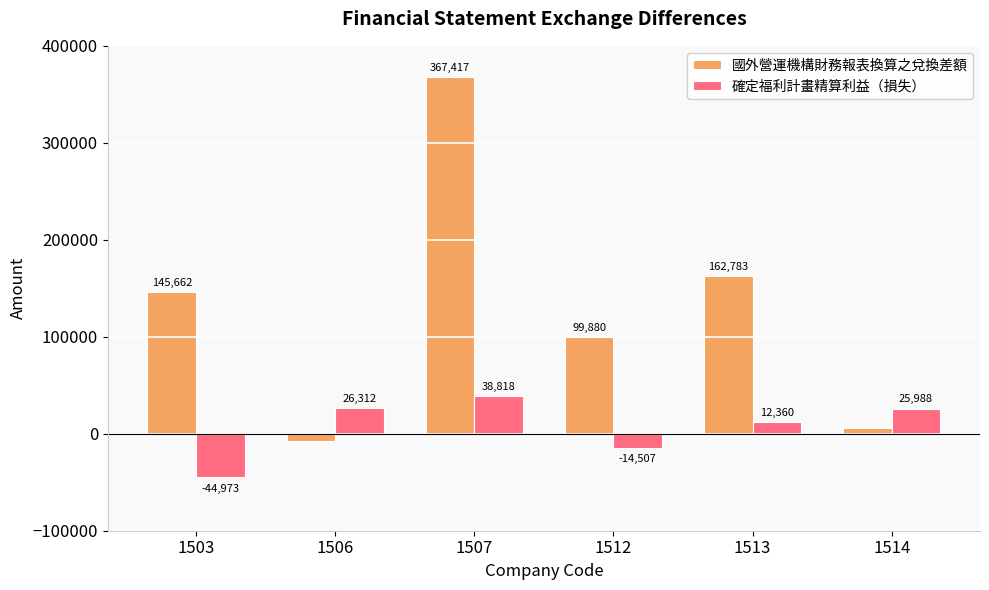

The value of 國外營運機構財務報表換算之兌換差額 at 1507 is 367417. True or false?

True